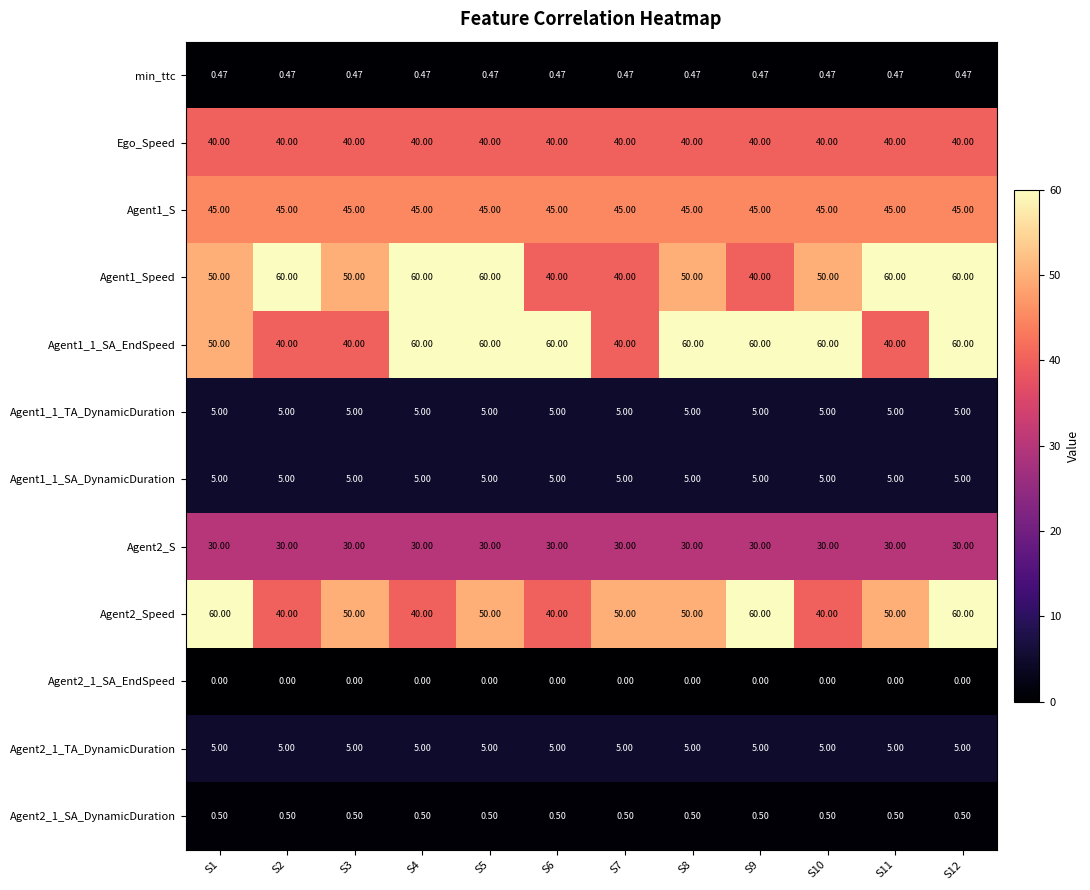

Is the value of Agent1_1_SA_EndSpeed at S10 greater than the value of Ego_Speed at S6?

Yes